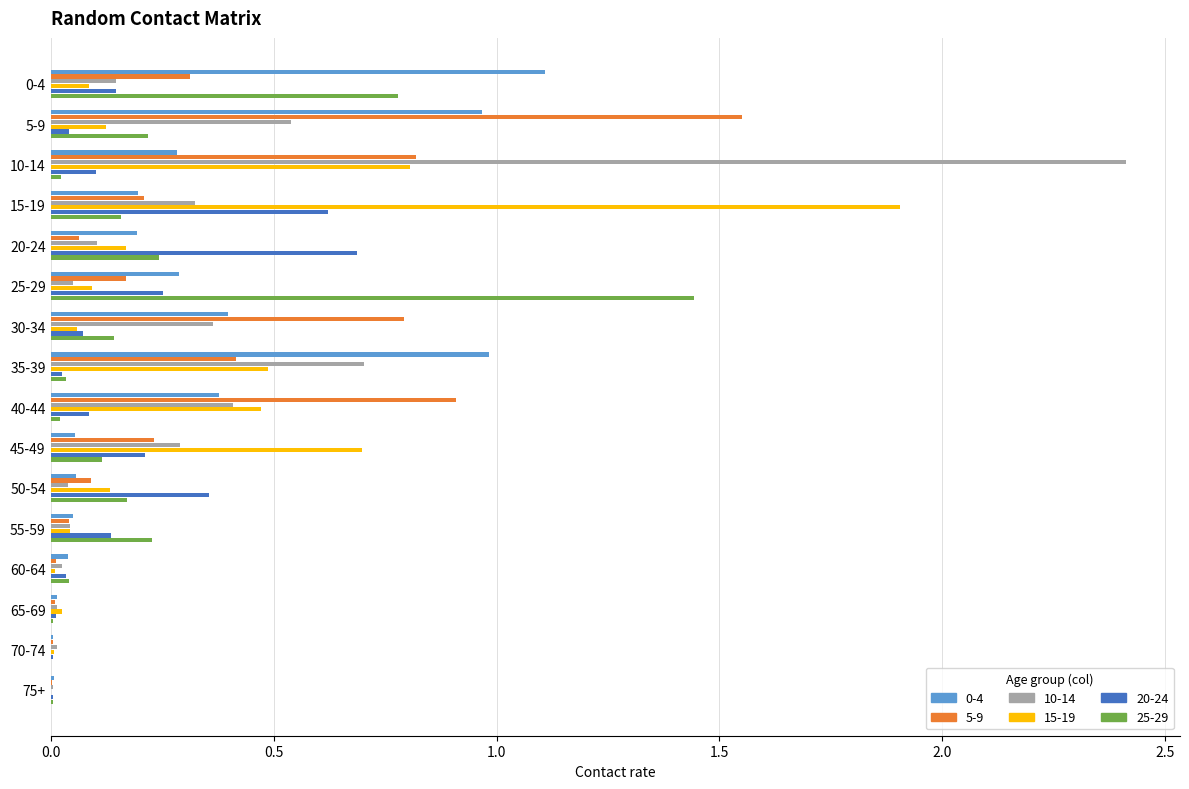

At which category is the sum across all series the highest?

10-14